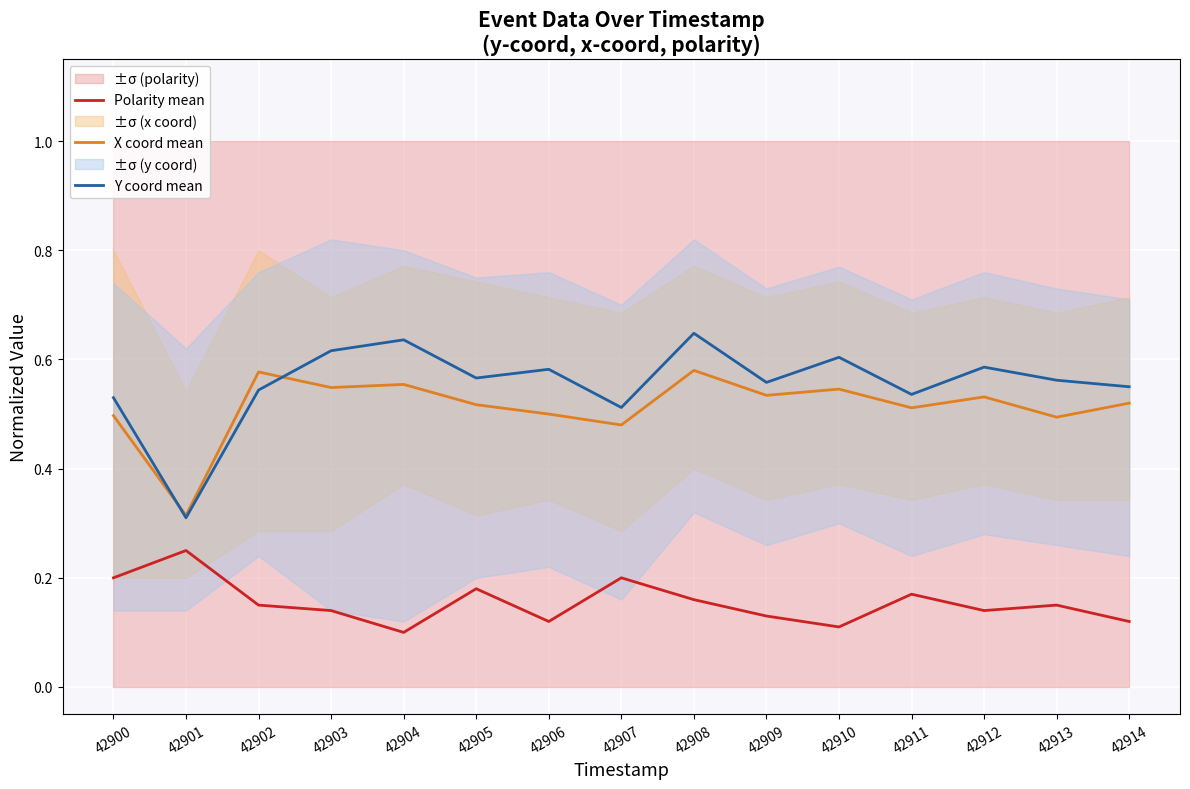

Reading left to right, what are all the values shown in this chart?

Polarity mean: 0.2	0.2	0.1	0.1	0.1	0.2	0.1	0.2	0.2	0.1	0.1	0.2	0.1	0.1	0.1
X coord mean: 0.5	0.3	0.6	0.5	0.6	0.5	0.5	0.5	0.6	0.5	0.5	0.5	0.5	0.5	0.5
Y coord mean: 0.5	0.3	0.5	0.6	0.6	0.6	0.6	0.5	0.6	0.6	0.6	0.5	0.6	0.6	0.6